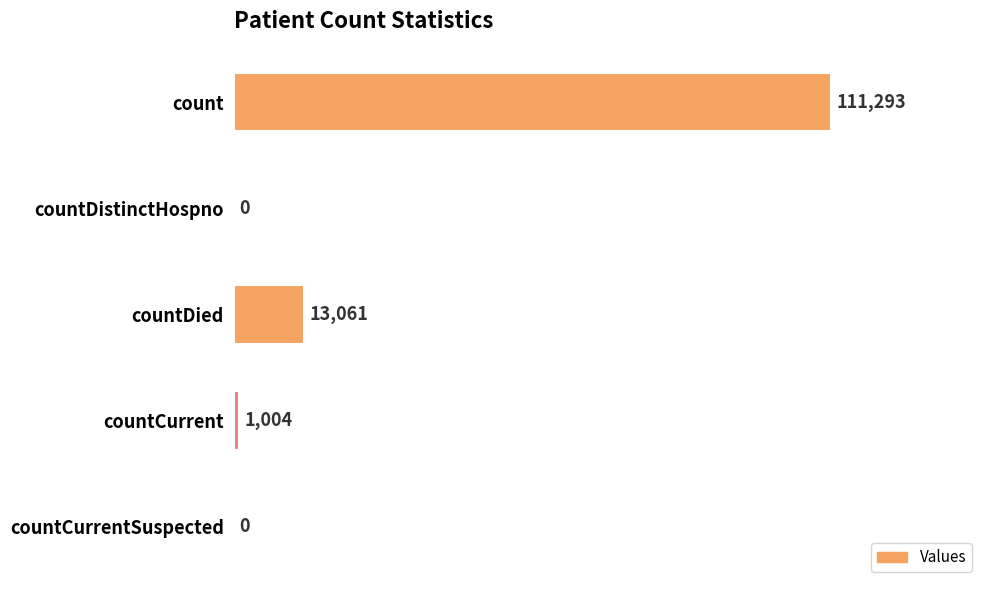

How many categories are shown in the chart?

5